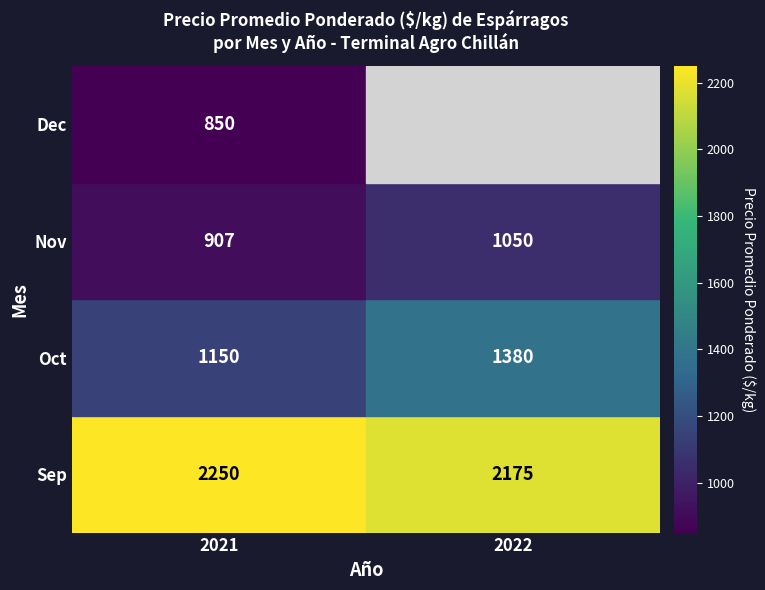

What is the minimum value for Nov?

907.0